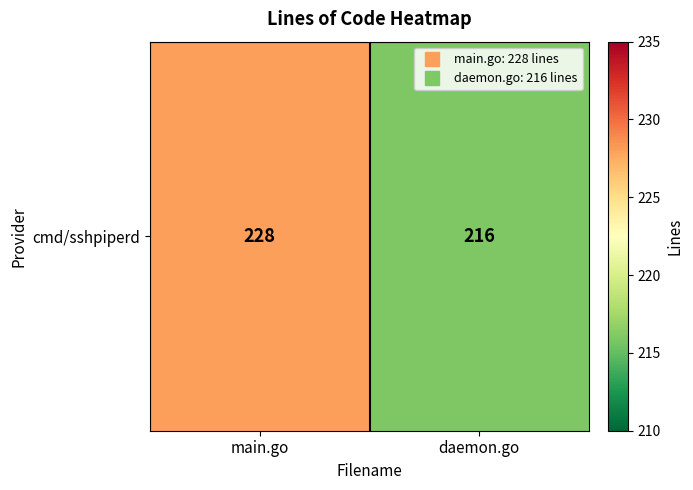

List the labels in order of value, largest first.

main.go, daemon.go